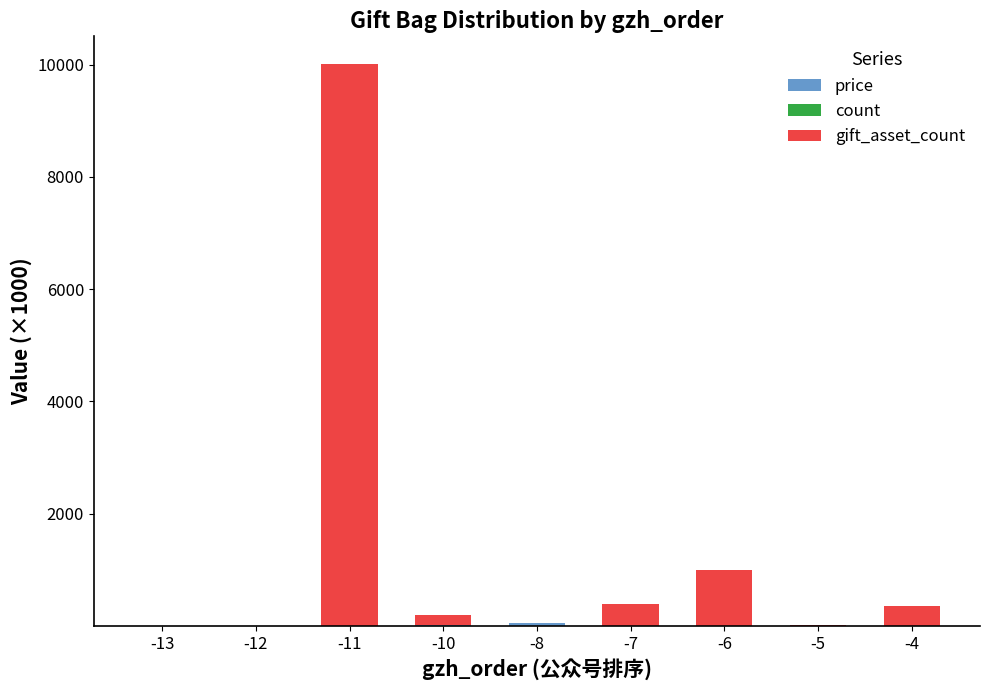

At which category is the sum across all series the highest?

-11